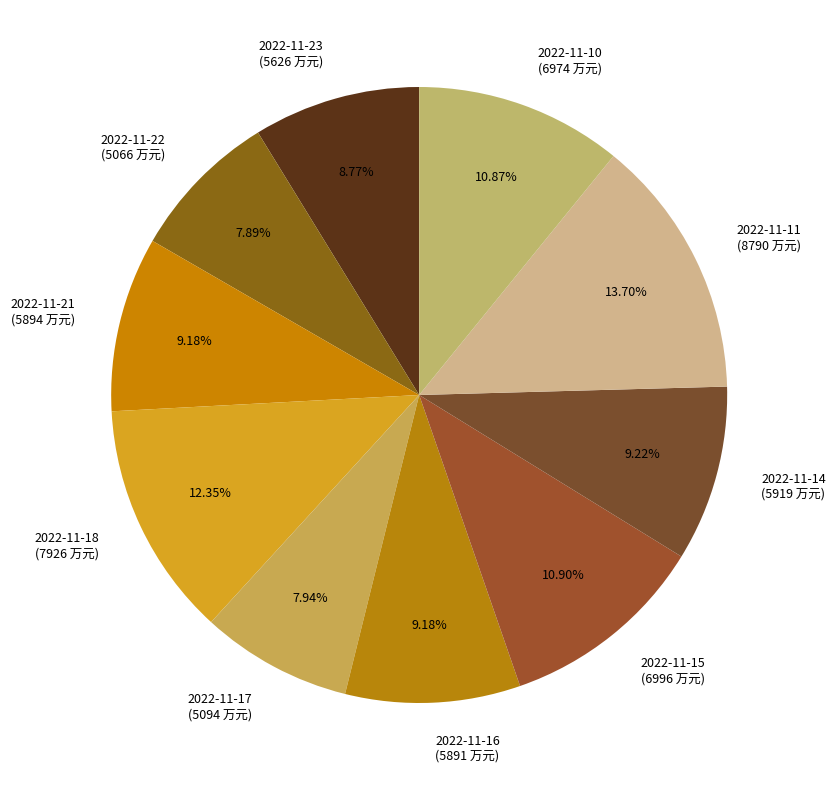

What portion of the pie excludes 2022-11-17?

92.1%